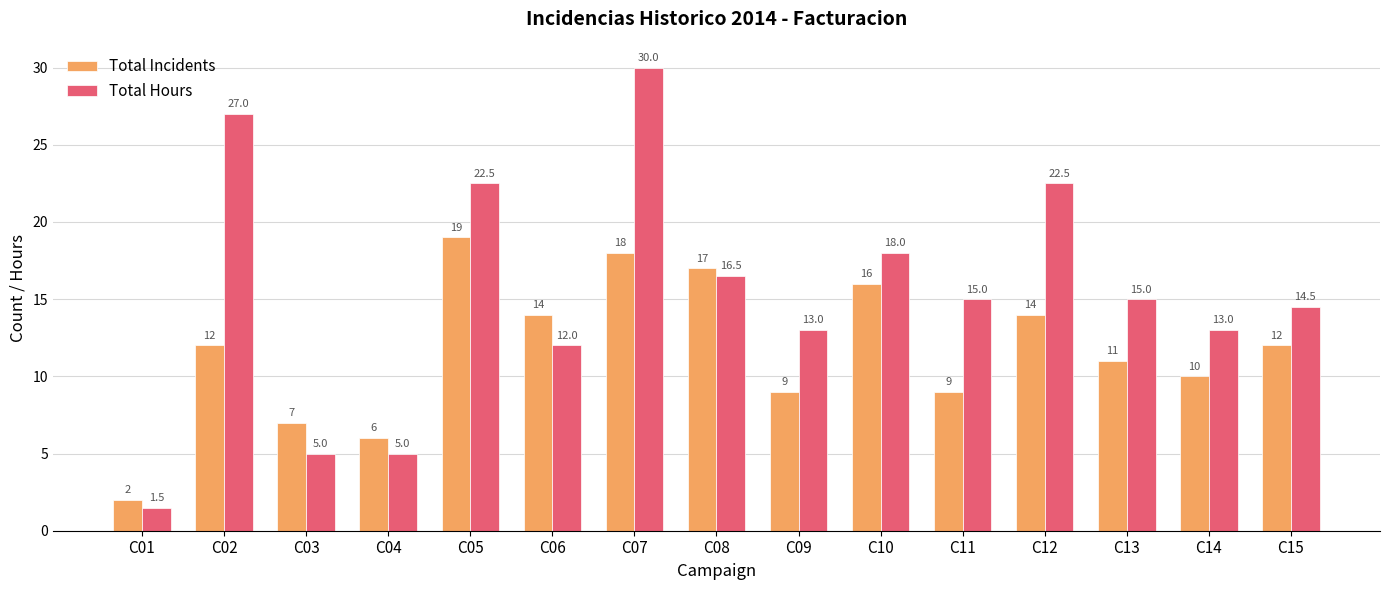

Reading left to right, extract all data points from this chart.

Total Incidents: C01=2.0	C02=12.0	C03=7.0	C04=6.0	C05=19.0	C06=14.0	C07=18.0	C08=17.0	C09=9.0	C10=16.0	C11=9.0	C12=14.0	C13=11.0	C14=10.0	C15=12.0
Total Hours: C01=1.5	C02=27.0	C03=5.0	C04=5.0	C05=22.5	C06=12.0	C07=30.0	C08=16.5	C09=13.0	C10=18.0	C11=15.0	C12=22.5	C13=15.0	C14=13.0	C15=14.5